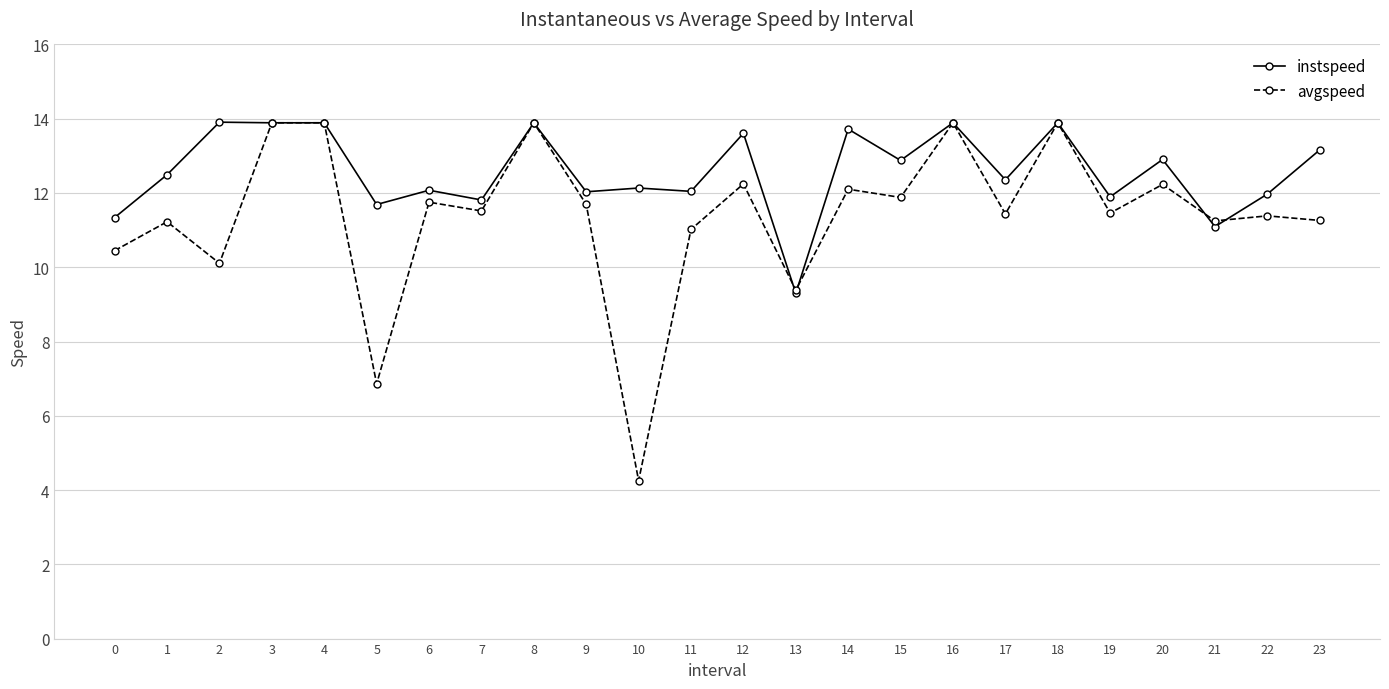

Where does the avgspeed series first go above 11?

1